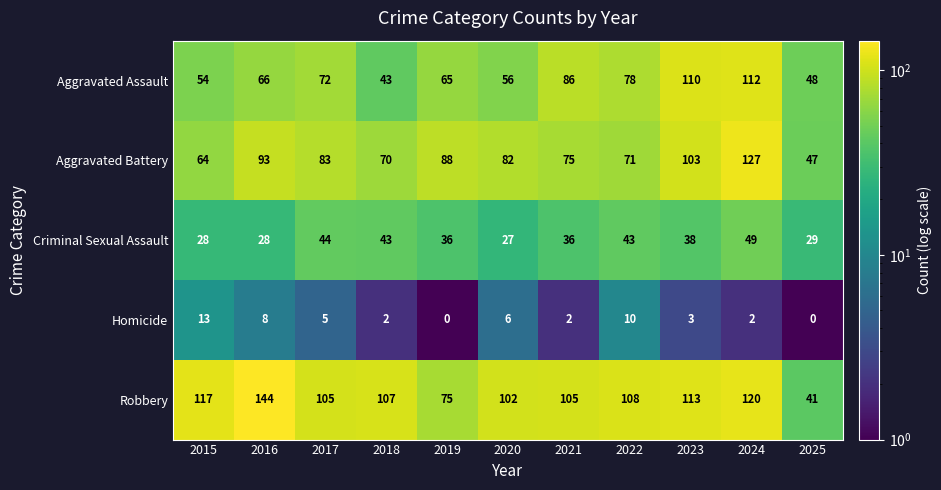

Between 2016 and 2021, which series saw the biggest shift?

Robbery